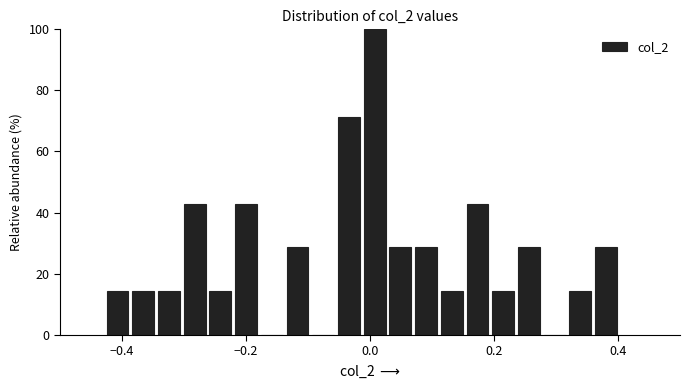

Around what value on the x-axis is the tallest bar? Give the approximate position of its centre, as read against the axis.

0.00